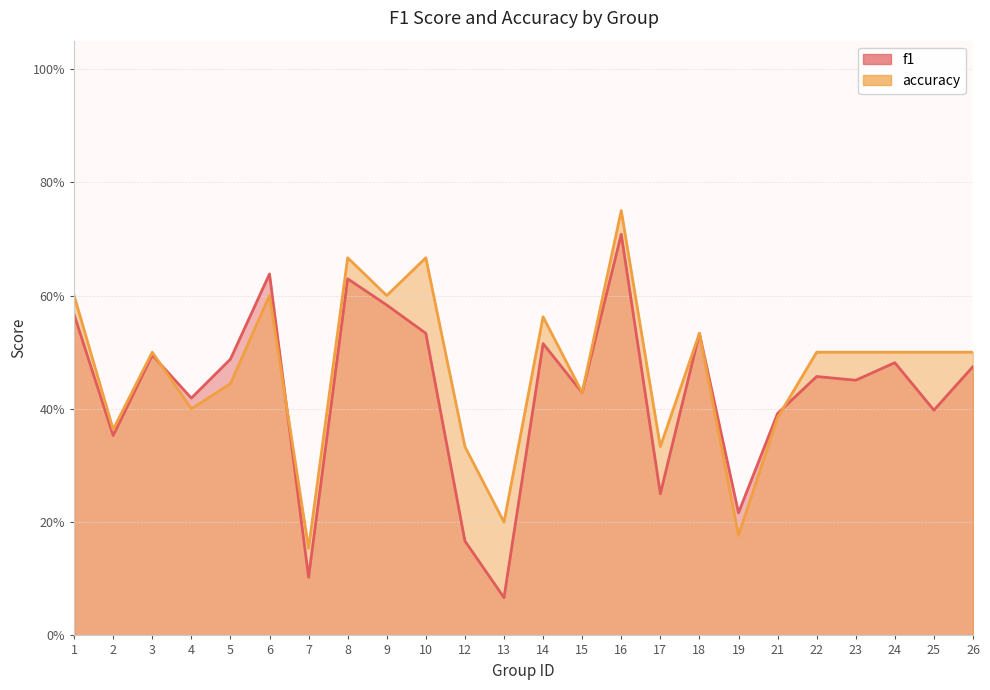

Where do f1 and accuracy first cross each other?

3 and 4